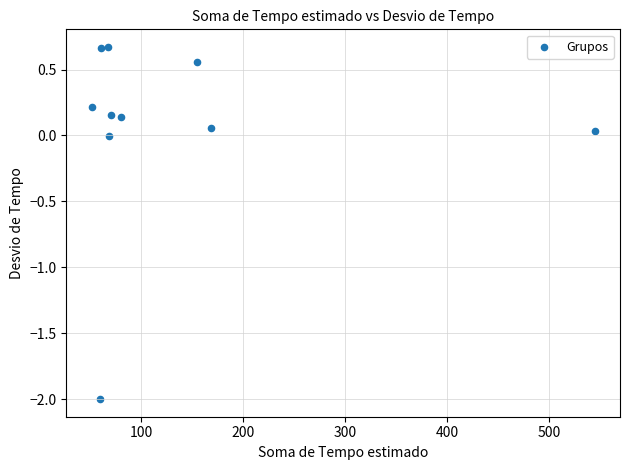

What is the range of Y values (max minus min)?

2.7